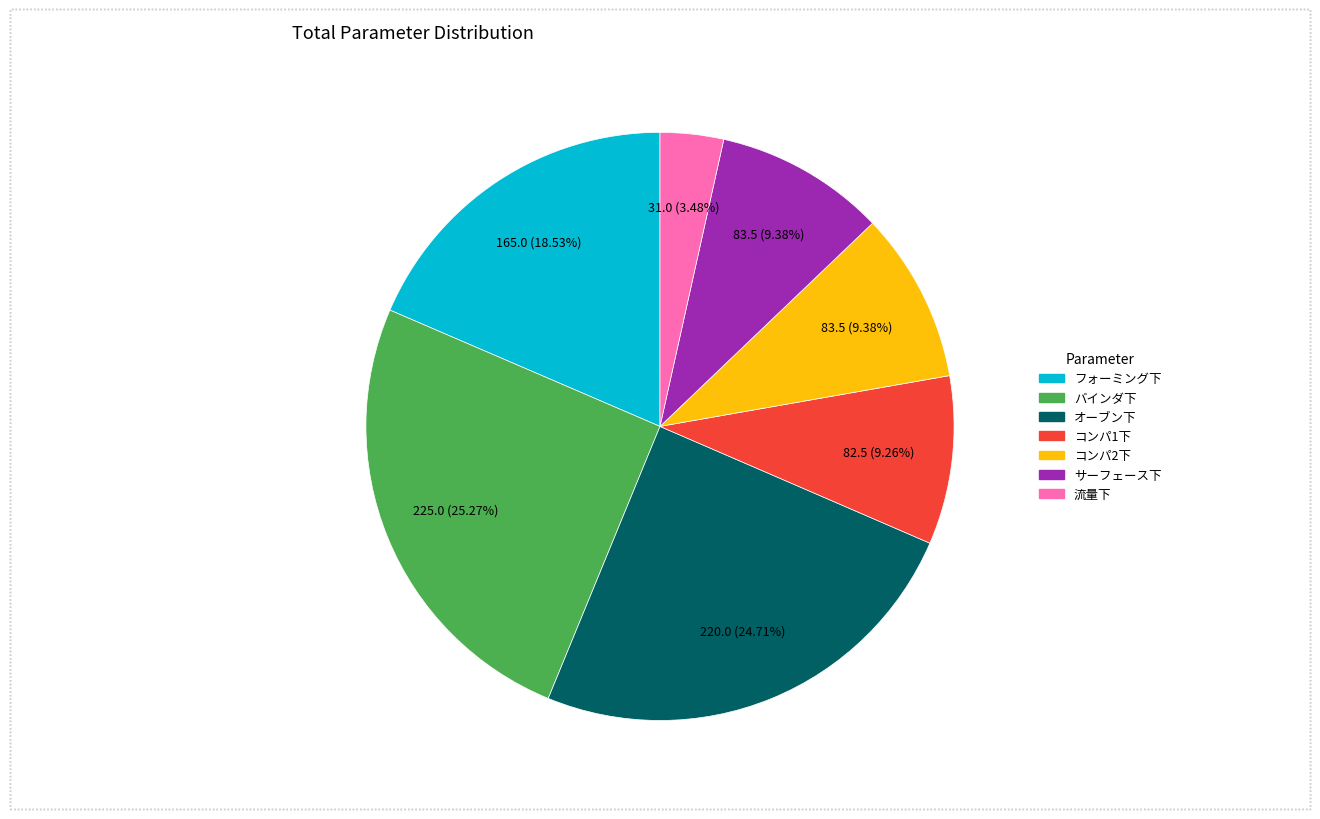

To the nearest percent, what is the average slice percentage?

14%